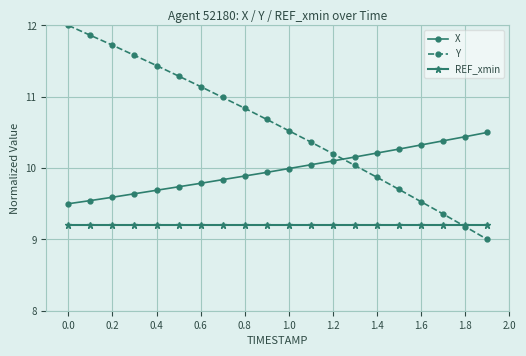

Rank the series by their maximum value, from highest to lowest.

Y, X, REF_xmin